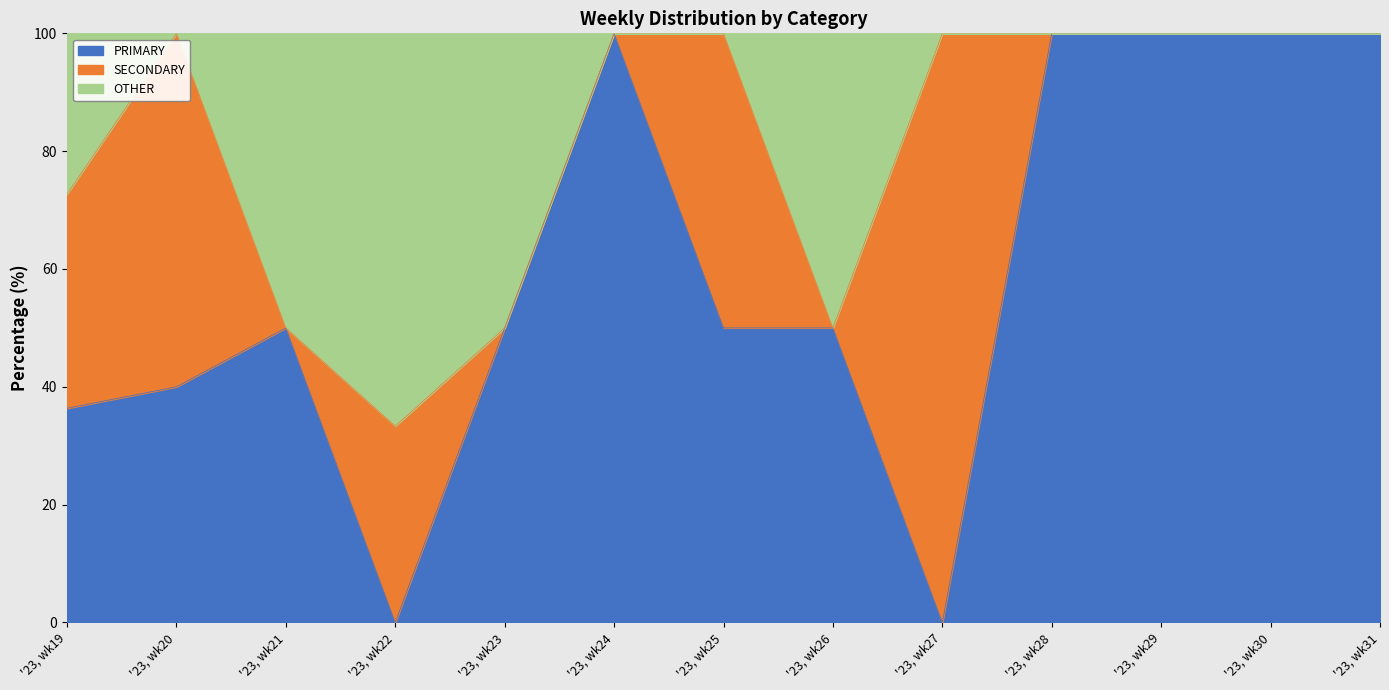

What is the total value across all series at '23, wk31?

100.0